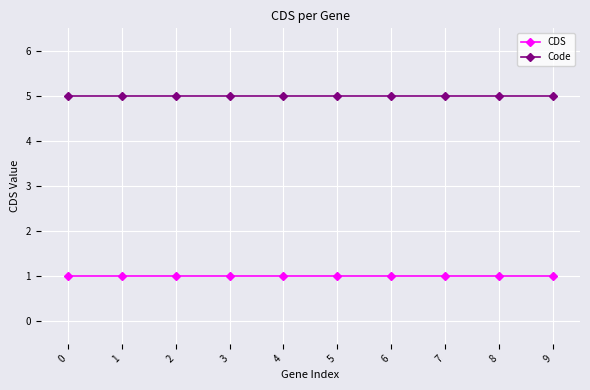

What is the average value of the CDS series?

1